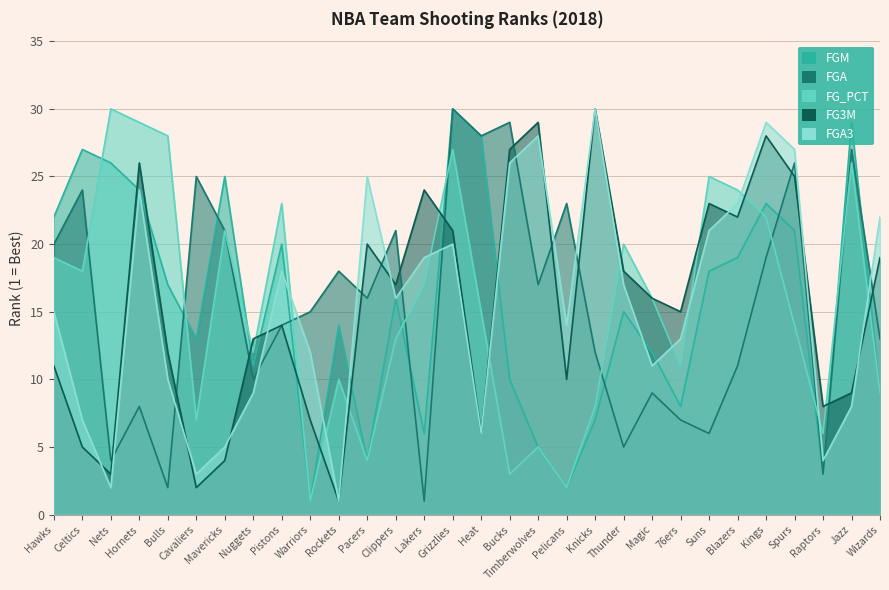

Does the chart display data point markers on the line(s)?

No